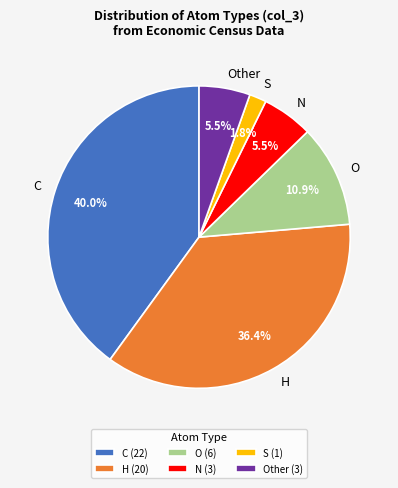

Approximately how many times larger is the value at O compared to C?

0.3